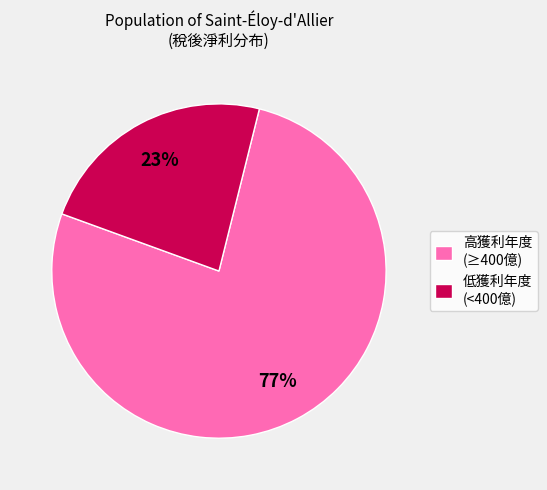

To the nearest percent, what percentage of the pie is 高獲利年度 (≥400億)?

77%